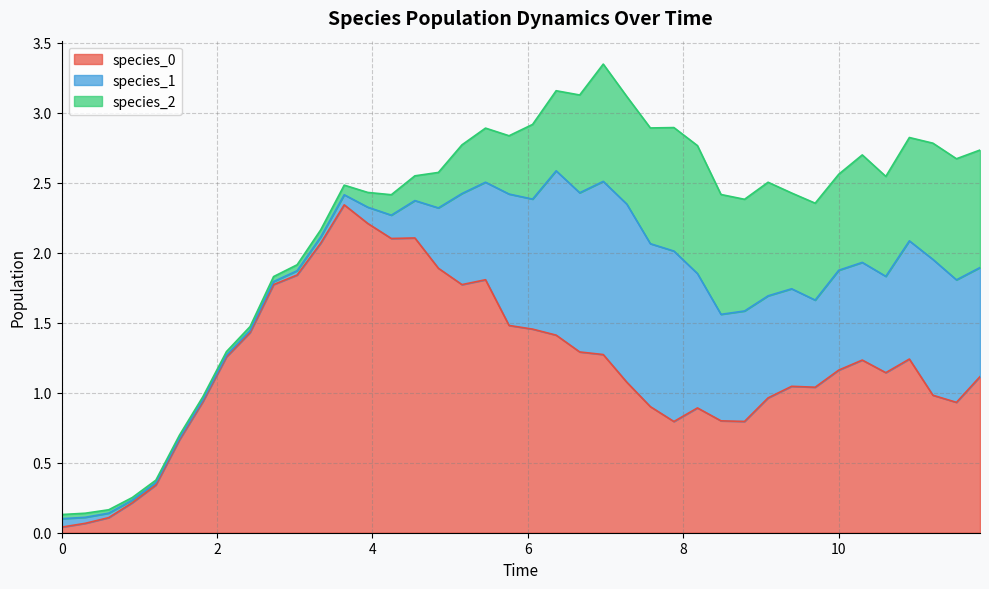

At which category does species_2 reach its first local peak?

23